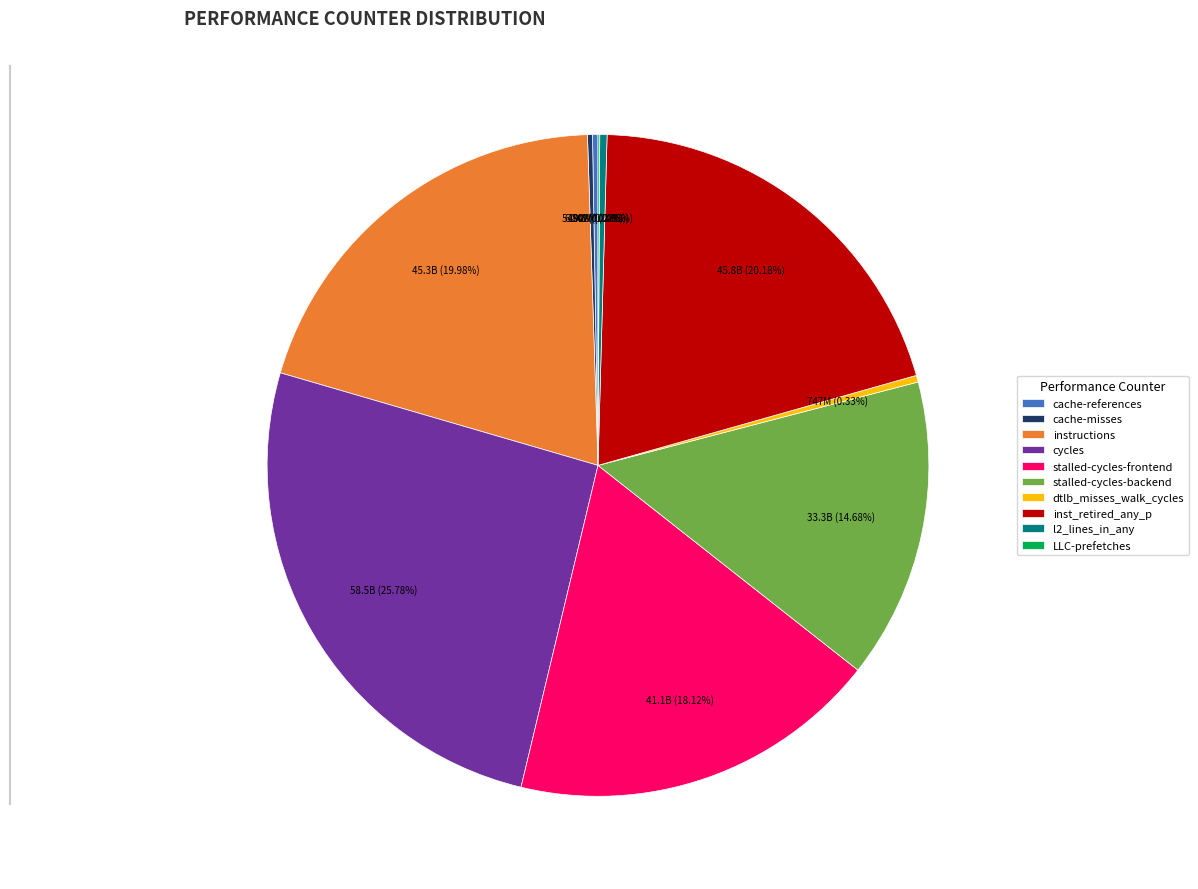

To the nearest percent, what portion does stalled-cycles-frontend represent?

18%